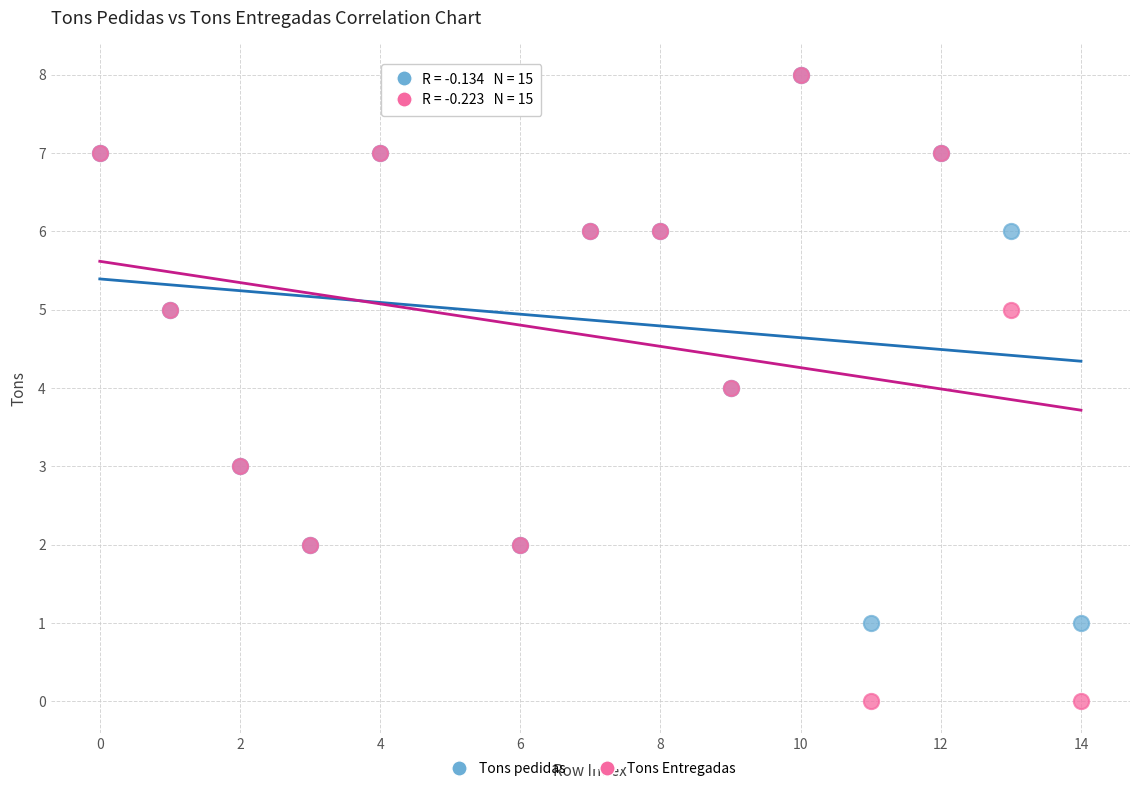

What are all the series names shown in the legend?

Tons pedidas, Tons Entregadas